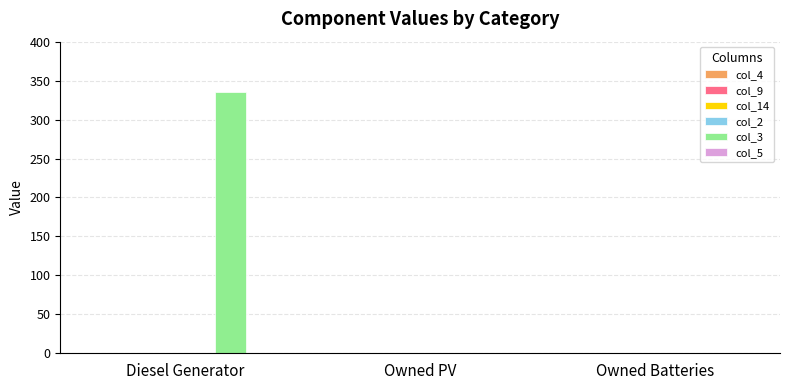

Between Owned Batteries and Diesel Generator, which is larger?

Diesel Generator